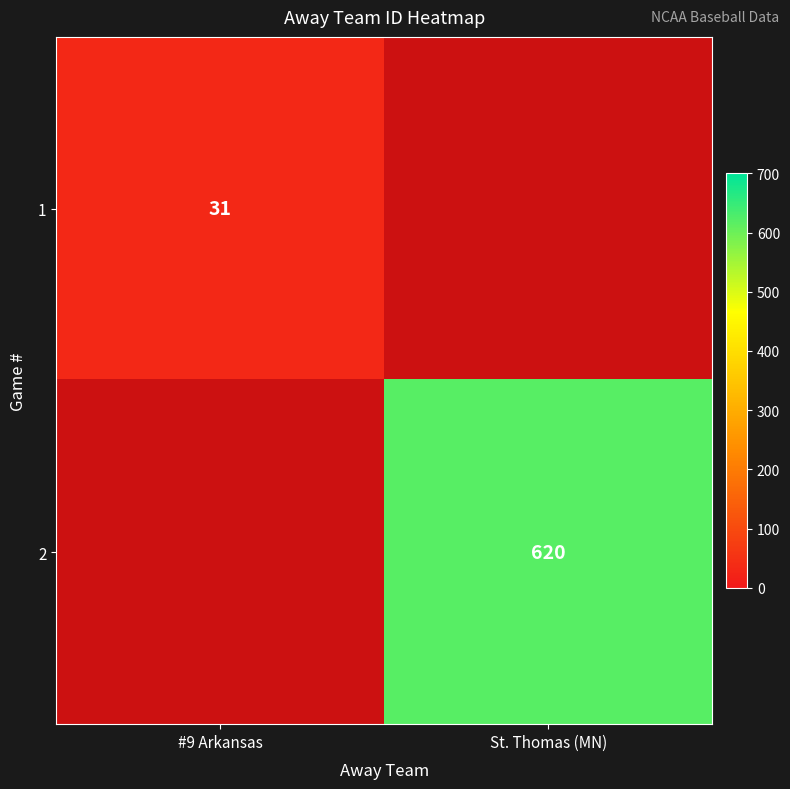

The 1 series shows 40 at #9 Arkansas. True or false?

False